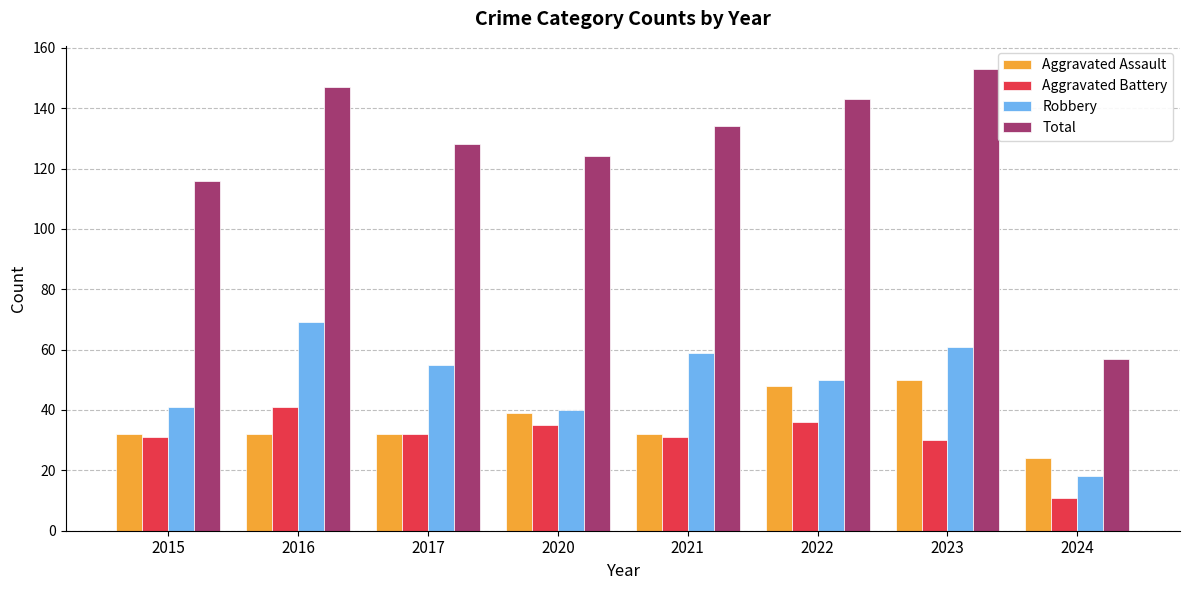

List the series in order of their peak value, lowest first.

Aggravated Battery, Aggravated Assault, Robbery, Total